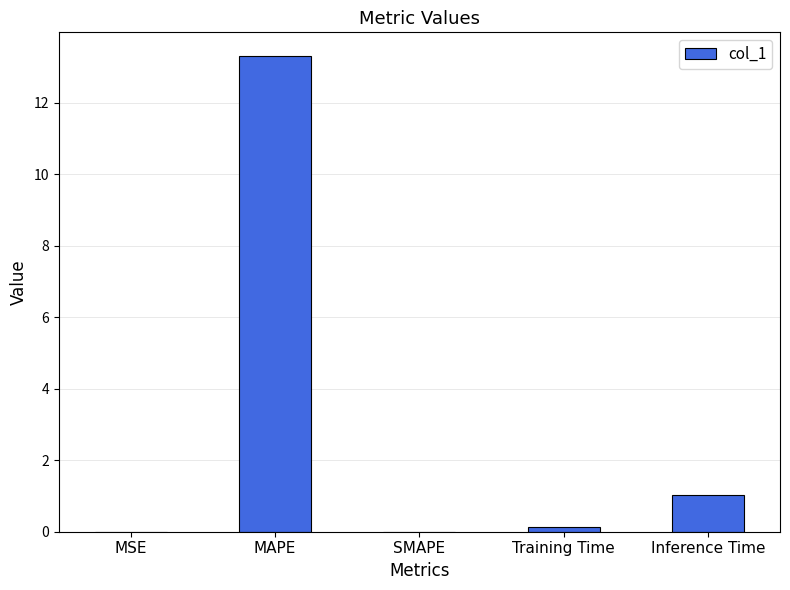

The chart shows a value of 4.5 at SMAPE. True or false?

False